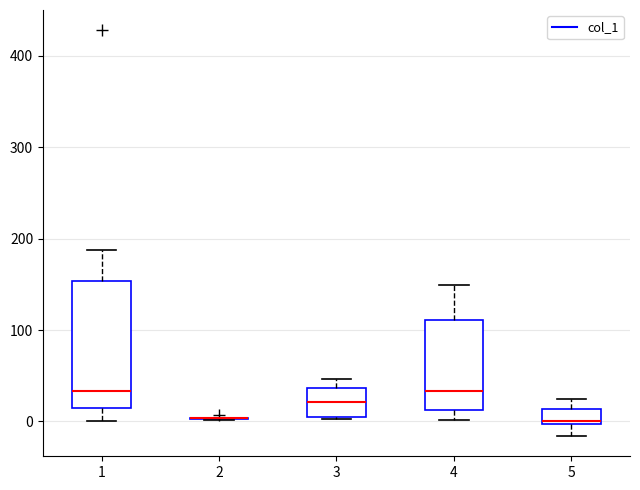

Reading left to right, read every box against the y-axis: the position of its median line, the range the box covers, and the ends of its whiskers. The values are not printed on the chart, so give them approximately, as read against the axis.

1: median 30, box 10 to 150, whiskers 0 to 190
2: box collapsed to a line at 0, whiskers 0 to 0
3: median 20, box 0 to 40, whiskers 0 to 50
4: median 30, box 10 to 110, whiskers 0 to 150
5: median 0 (just above the box's lower edge), box 0 to 10, whiskers -20 to 20